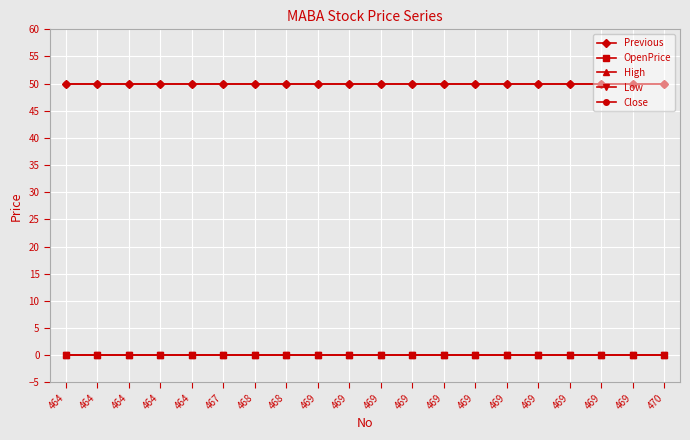

Which has a higher value, 469 or 469?

469